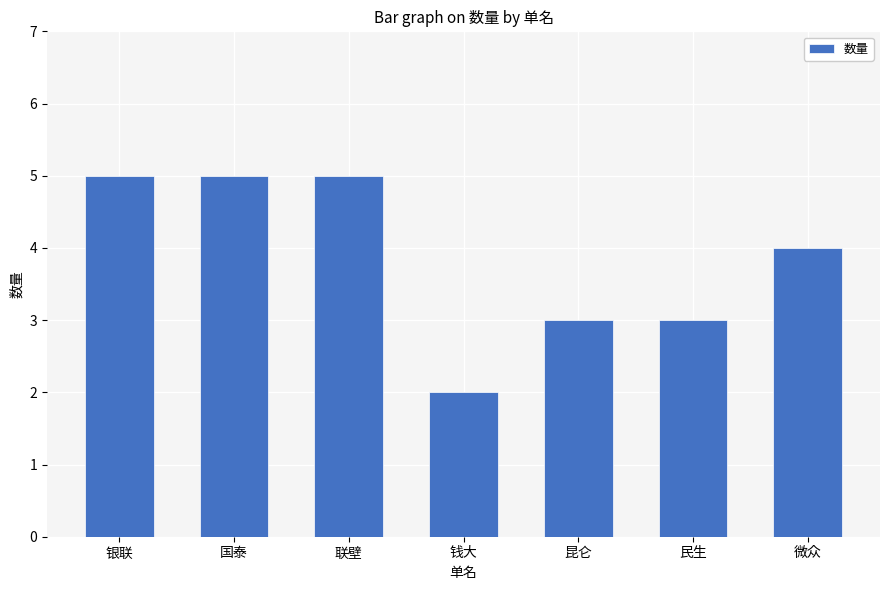

True or false: the data shows 5 at 民生.

False